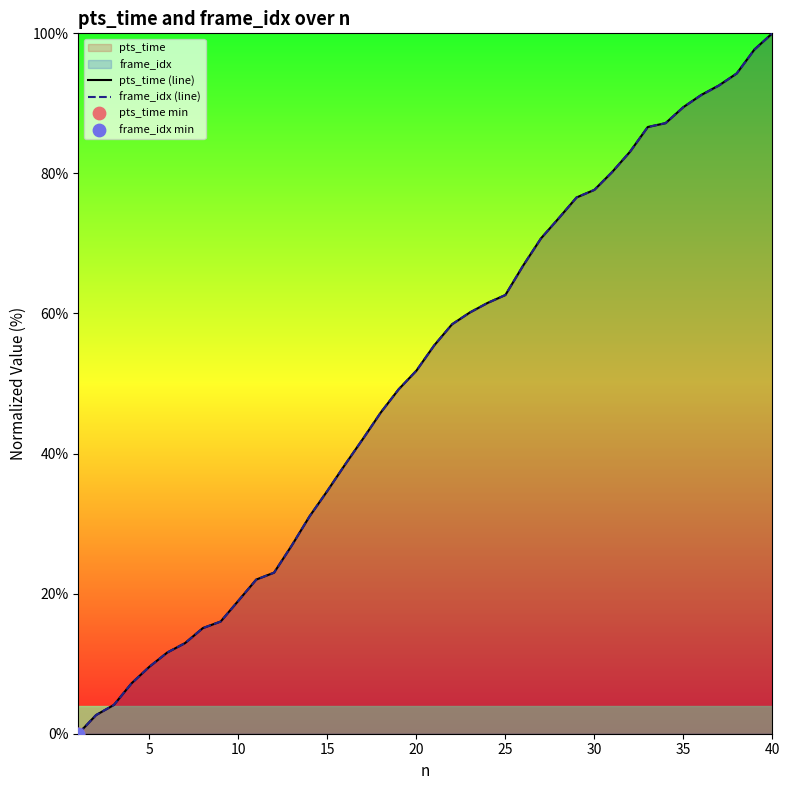

Which series reaches the minimum Y coordinate?

pts_time (line)